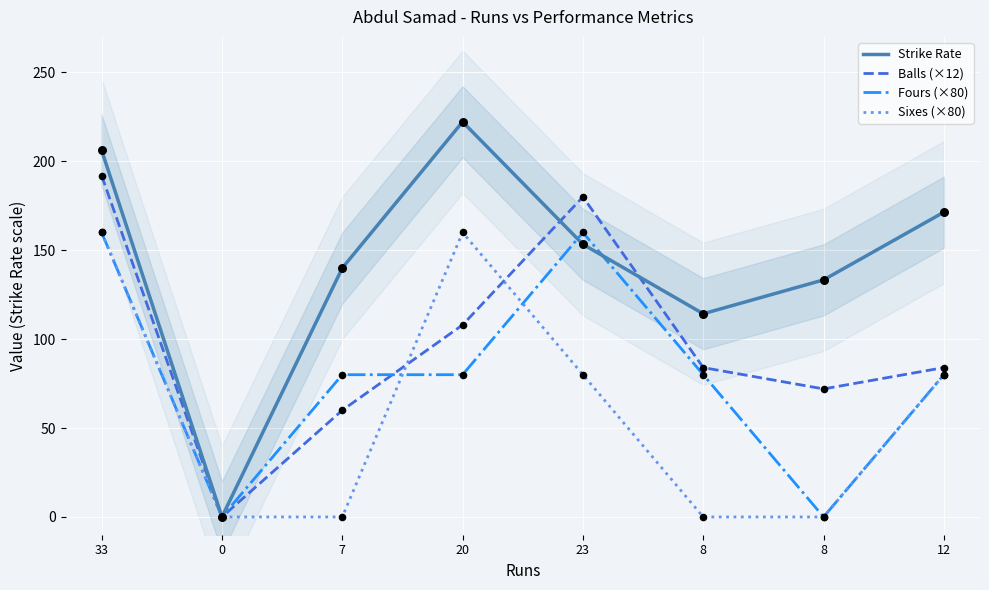

What are all the series names shown in the legend?

Strike Rate, Balls (×12), Fours (×80), Sixes (×80)